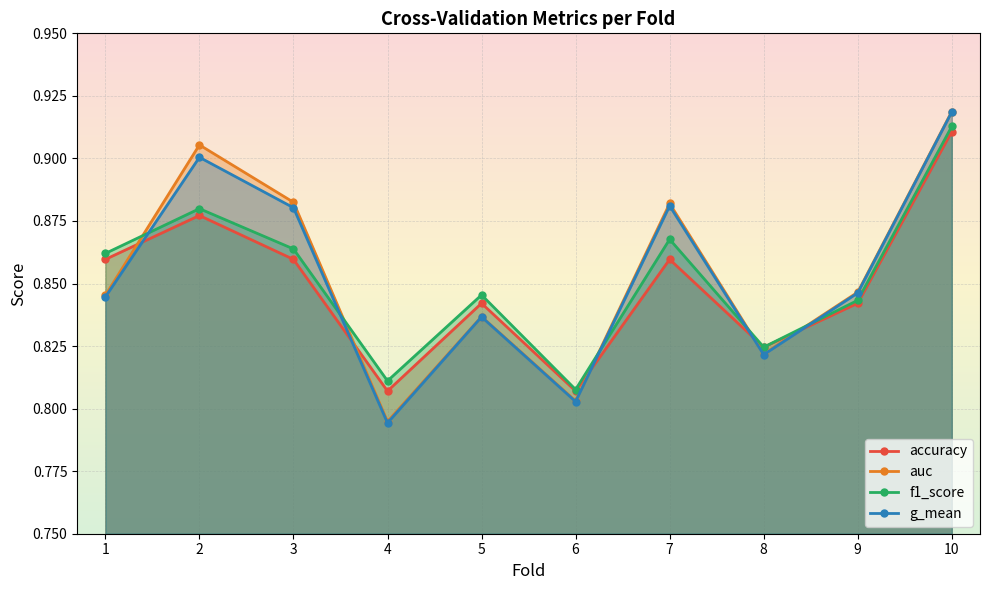

What is the minimum value for accuracy?

0.8